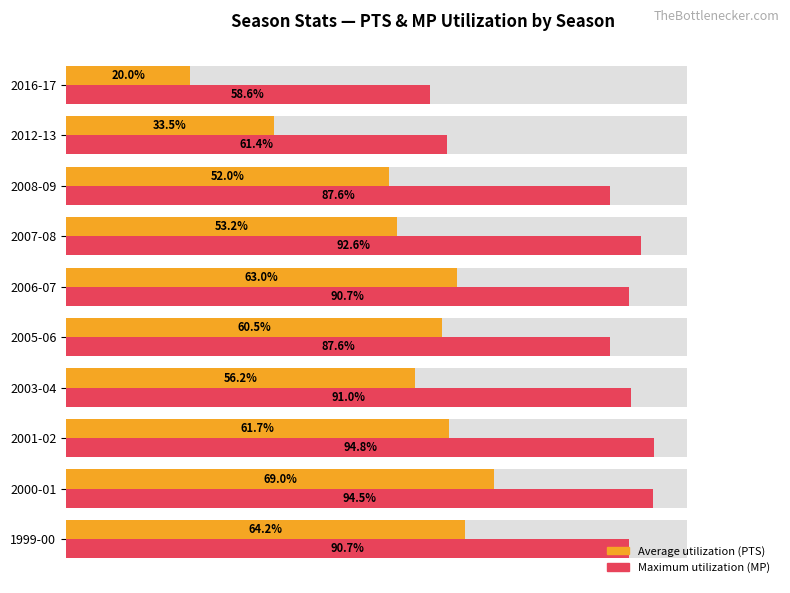

What is the difference between the second highest and second lowest values in the PTS (avg utilization) series?

30.8